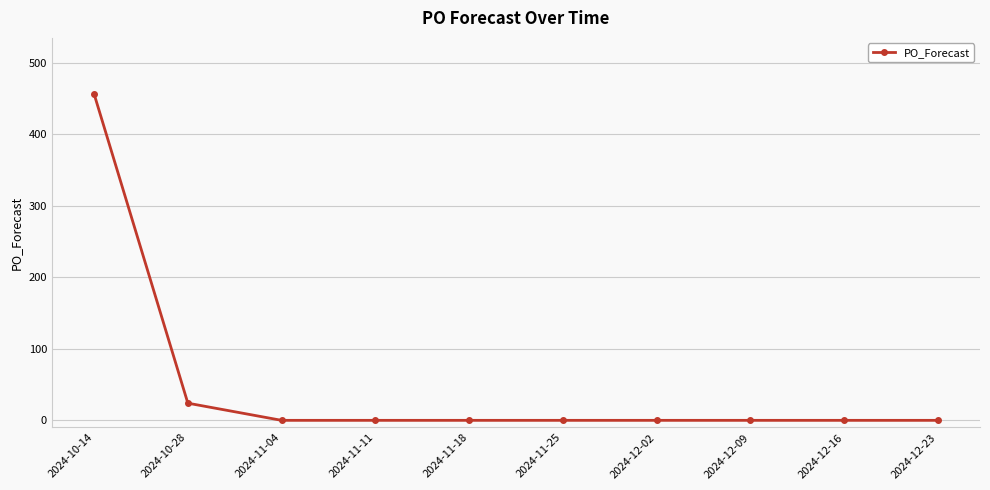

What is the difference between the maximum and minimum values?

456